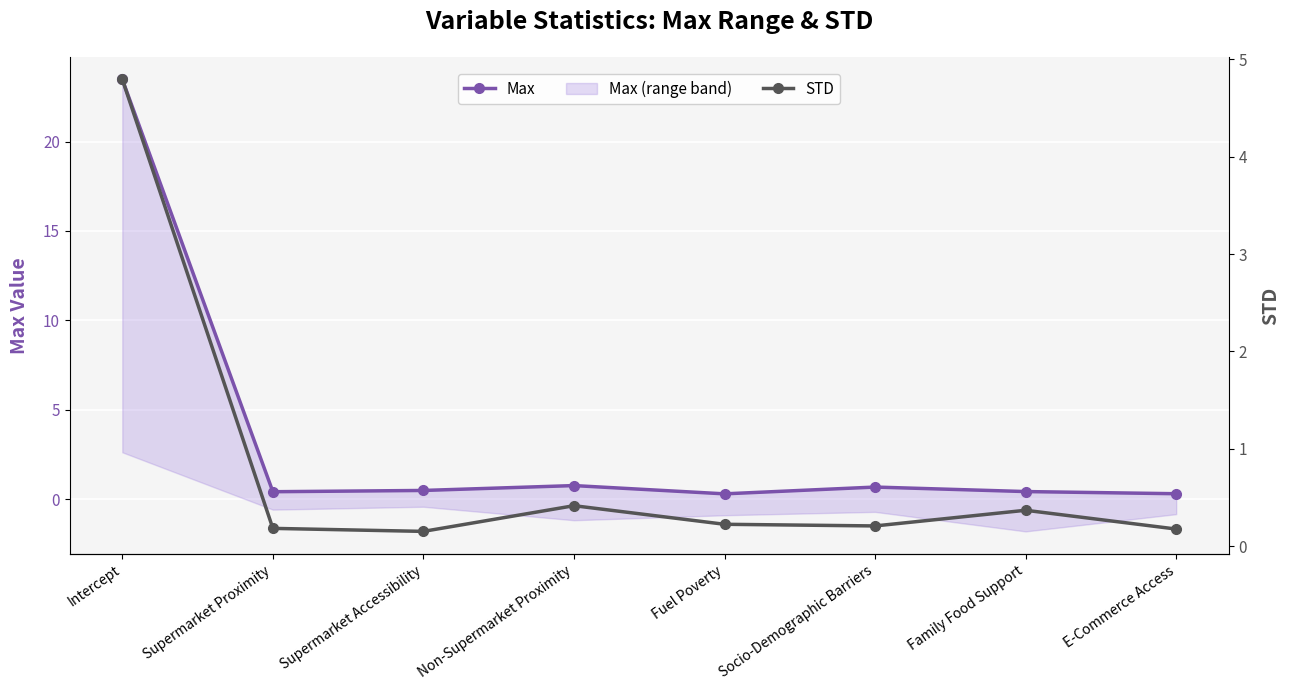

Which series has the largest range (max minus min)?

Max